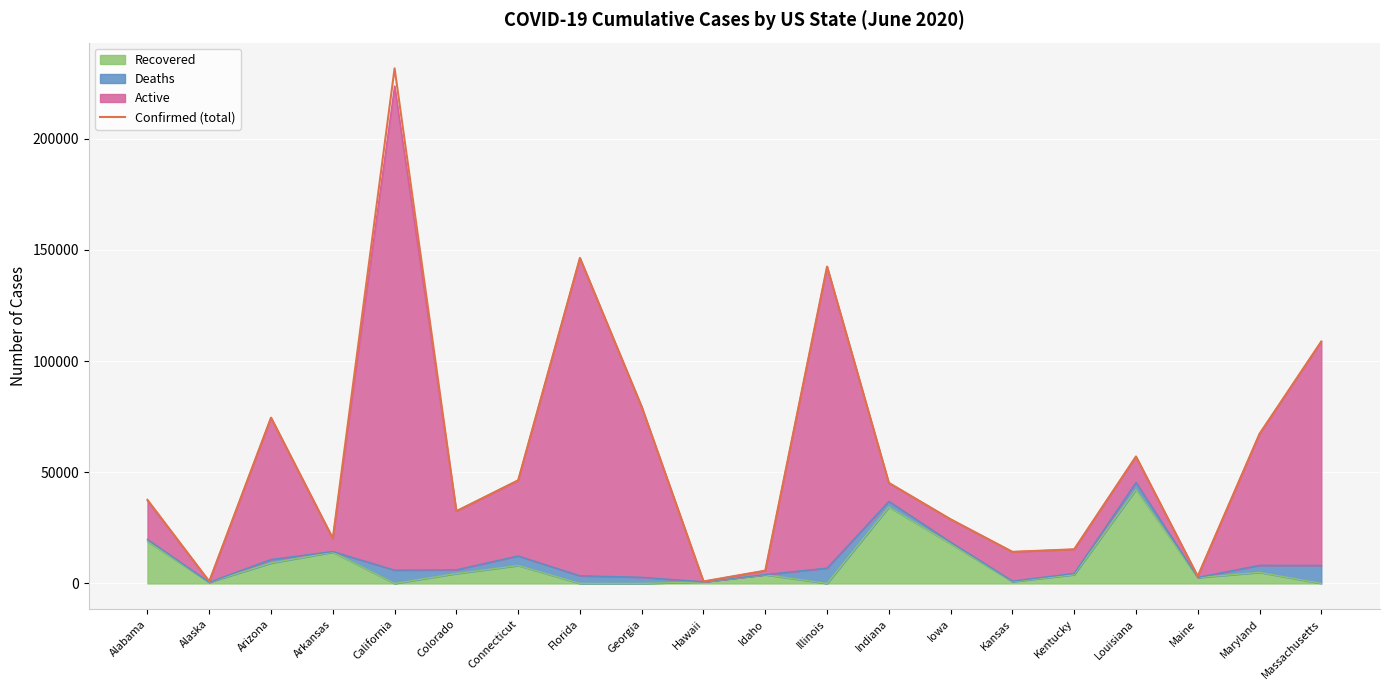

Reading left to right, transcribe all the data shown in this chart.

37589	920	74545	20257	231578	32511	46362	146341	79417	900	5752	142461	45228	28845	14209	15347	57081	3219	67254	108768